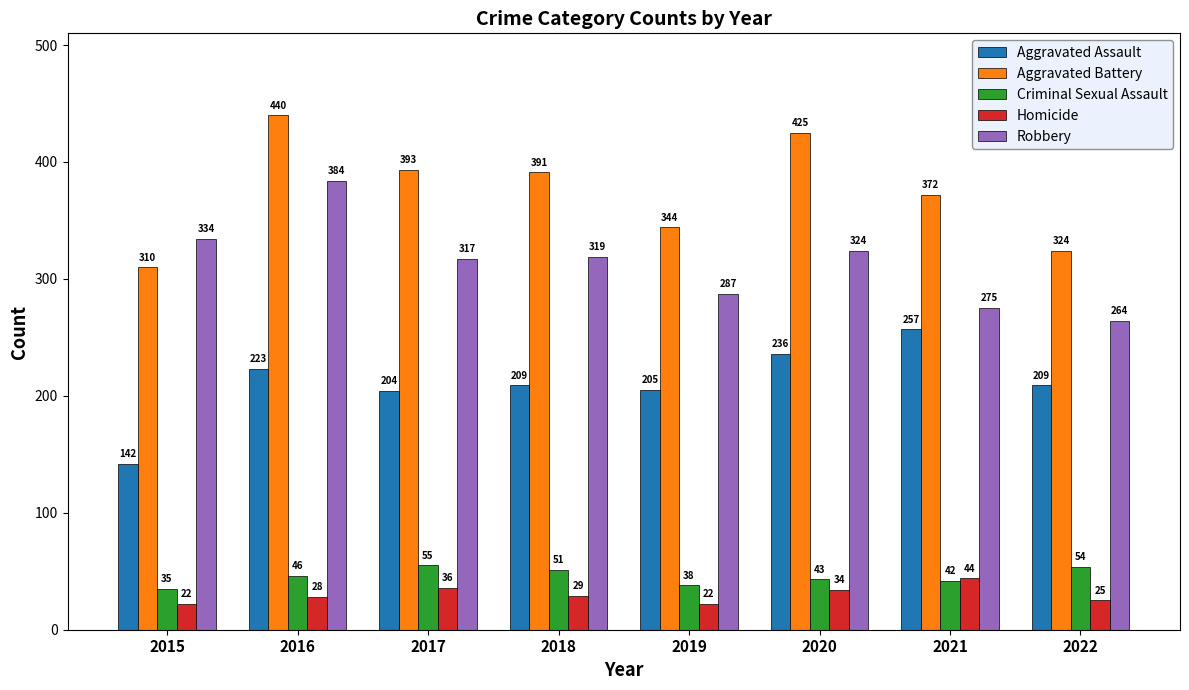

What is the difference between the highest and lowest values at 2019?

322